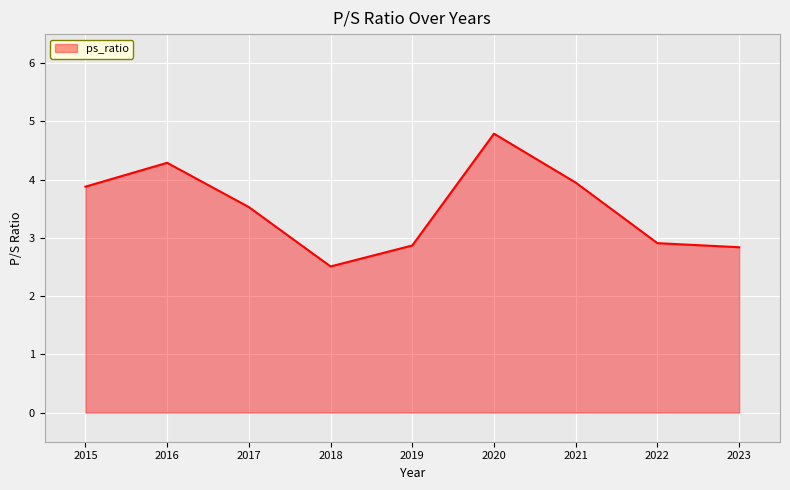

At which label does the data first exceed 3?

2015